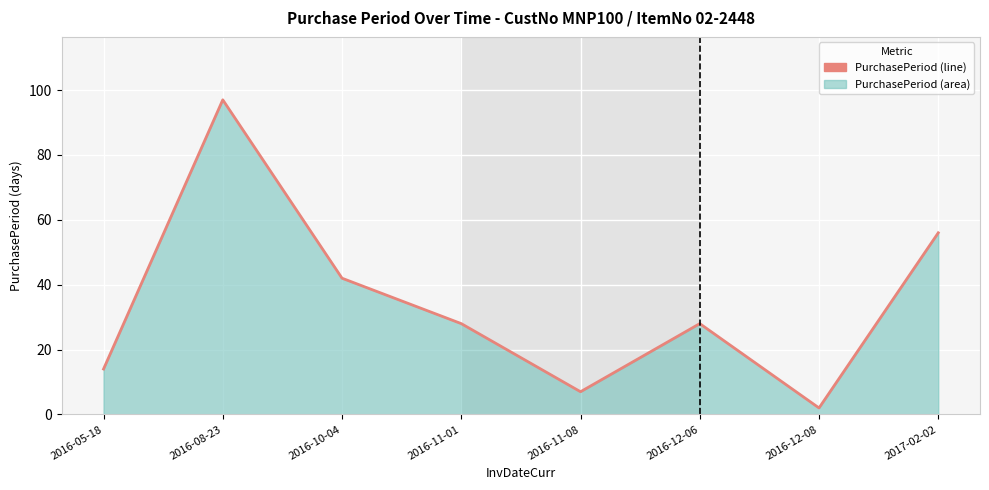

True or false: there are more than 2 points higher than both neighbors.

False